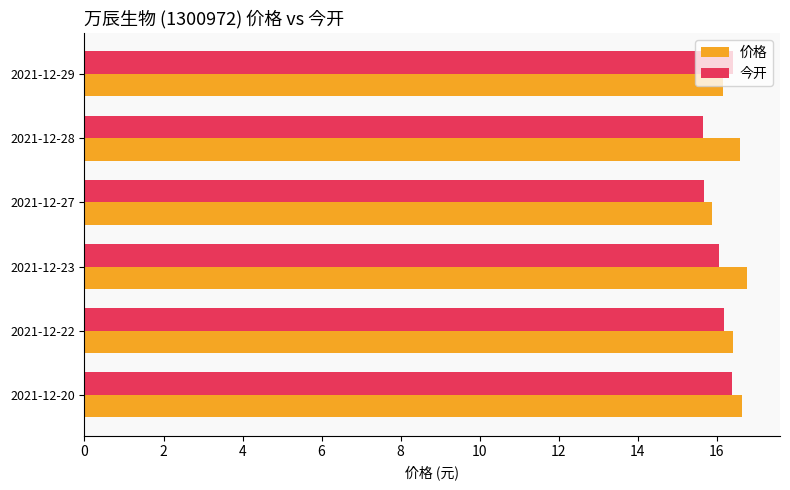

What is the difference between the highest and lowest values at 2021-12-23?

0.7